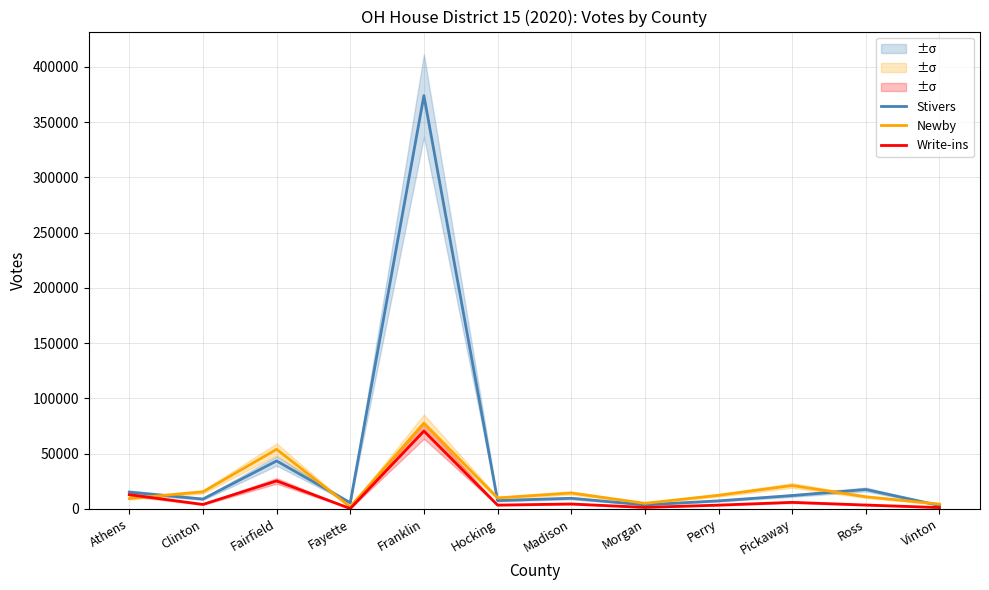

How many lines are shown in the chart?

3